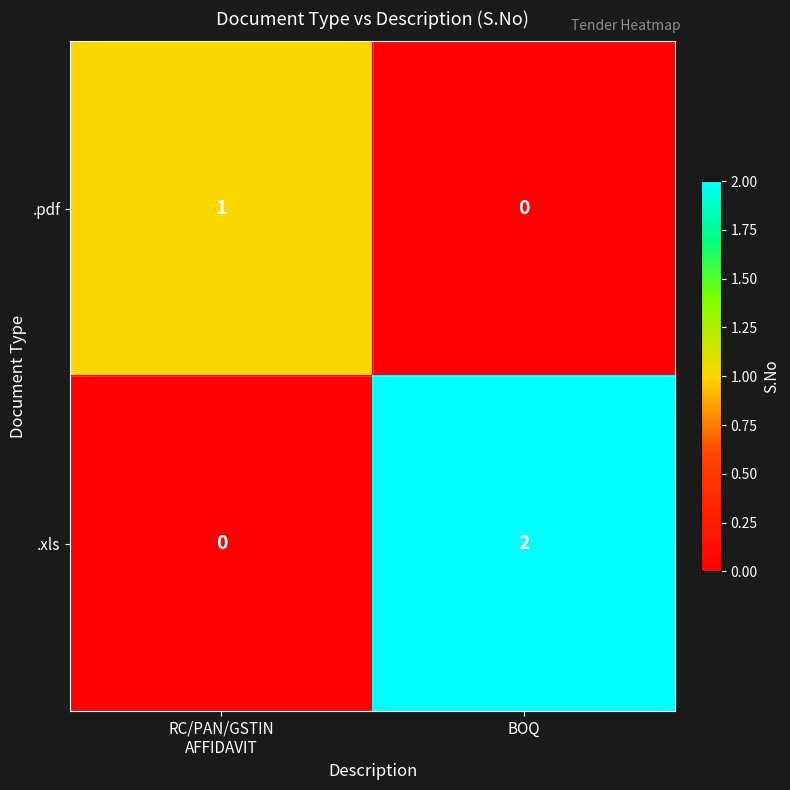

Reading right to left, list all the values displayed in this chart.

.pdf: 0	1
.xls: 2	0